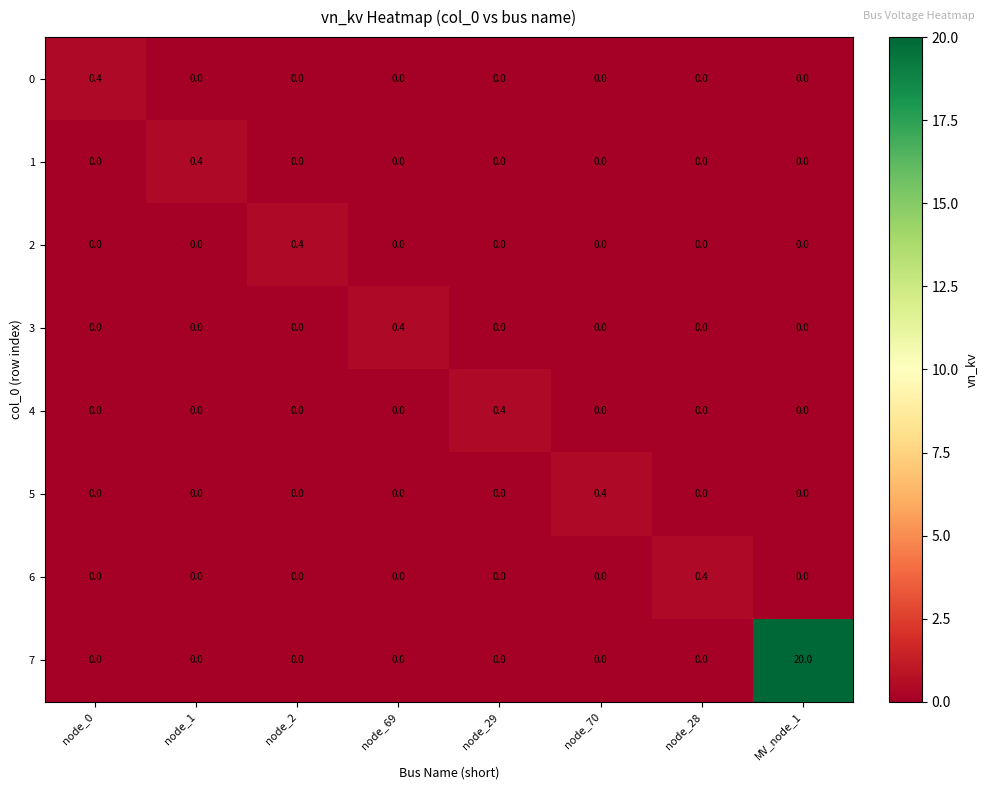

The value of 6 at node_2 is 0.0. True or false?

True